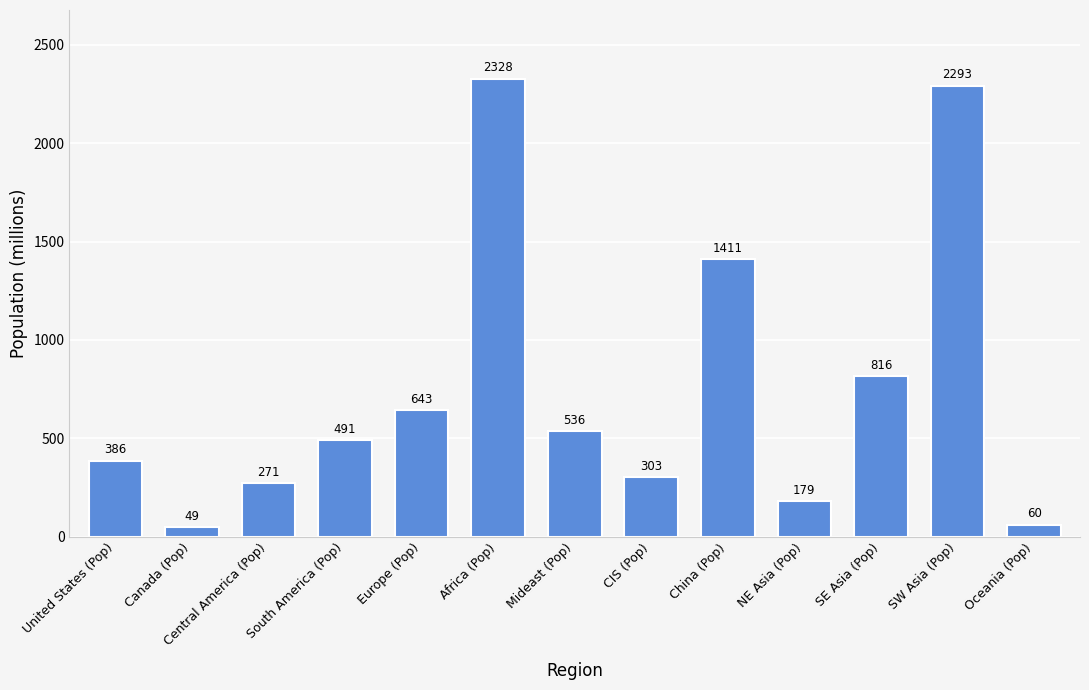

At which category does the chart reach its minimum across all series?

Canada (Pop)